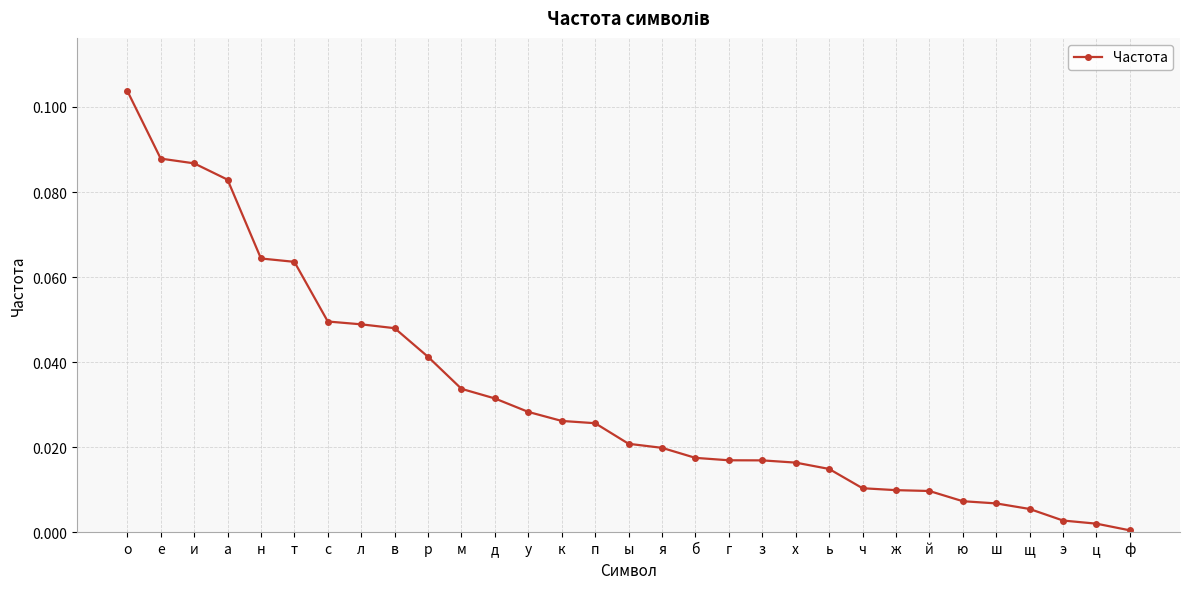

True or false: the data shows 0.0 at м.

True